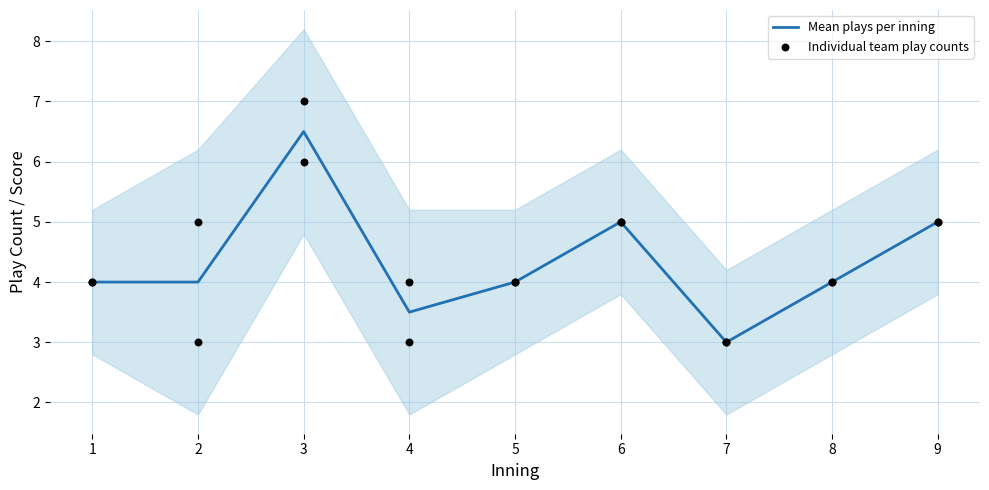

Is the value of MissouriSt_play_count at 2 greater than the value of DBU_play_count at 3?

No